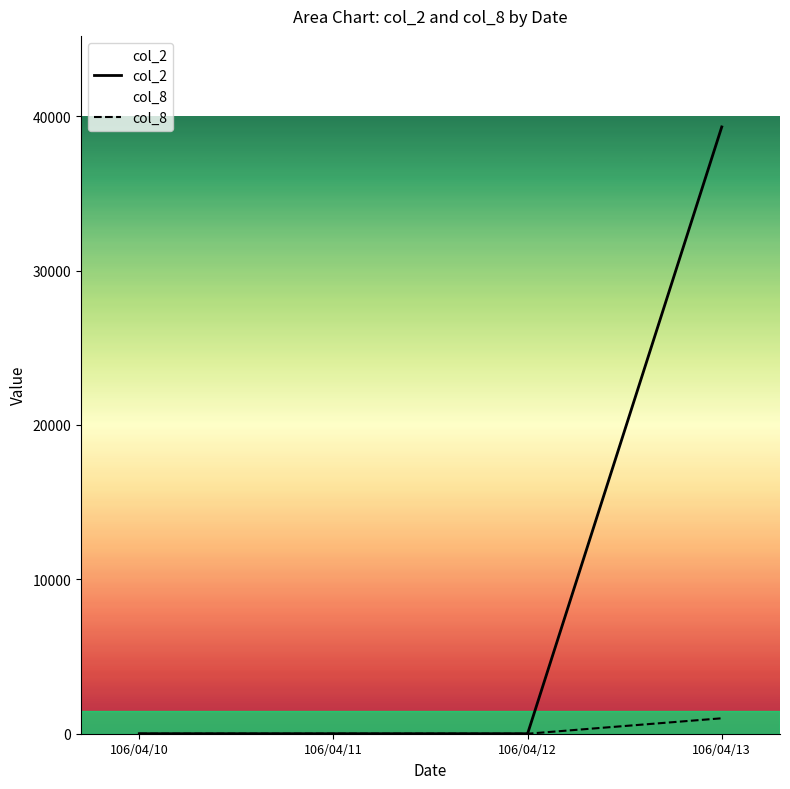

Reading left to right, what are all the values shown in this chart?

col_2: 106/04/10=0	106/04/11=0	106/04/12=0	106/04/13=39300
col_8: 106/04/10=0	106/04/11=0	106/04/12=0	106/04/13=1000